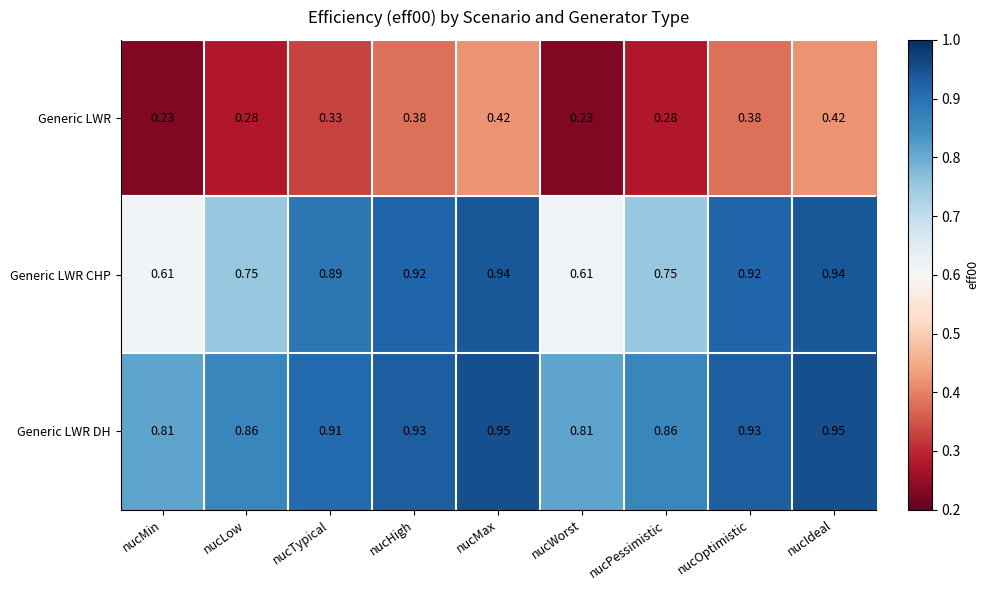

Which series changed the most between nucHigh and nucPessimistic?

Generic LWR CHP